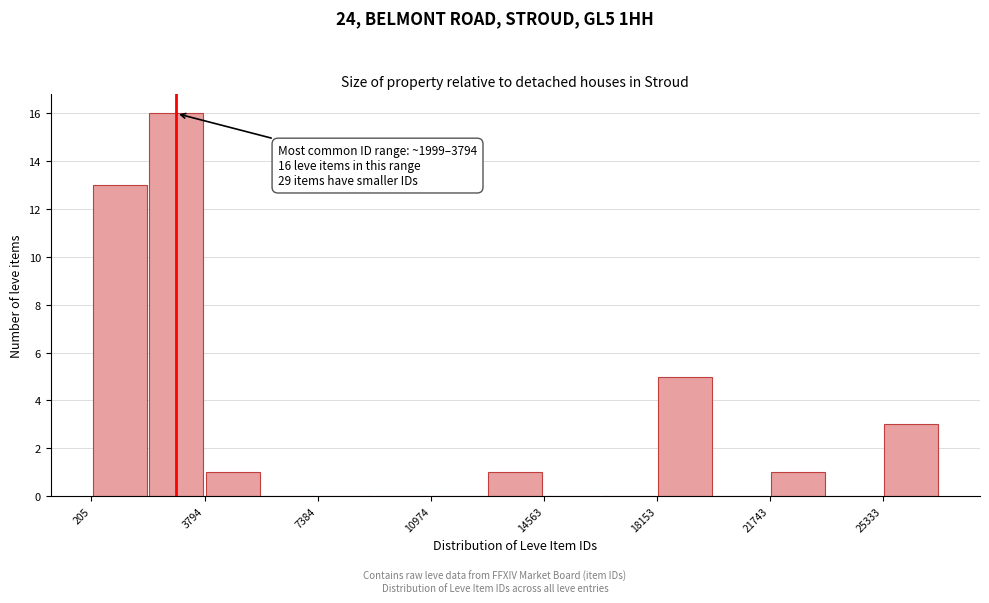

Around what value on the x-axis is the tallest bar? Give the approximate position of its centre, as read against the axis.

3000